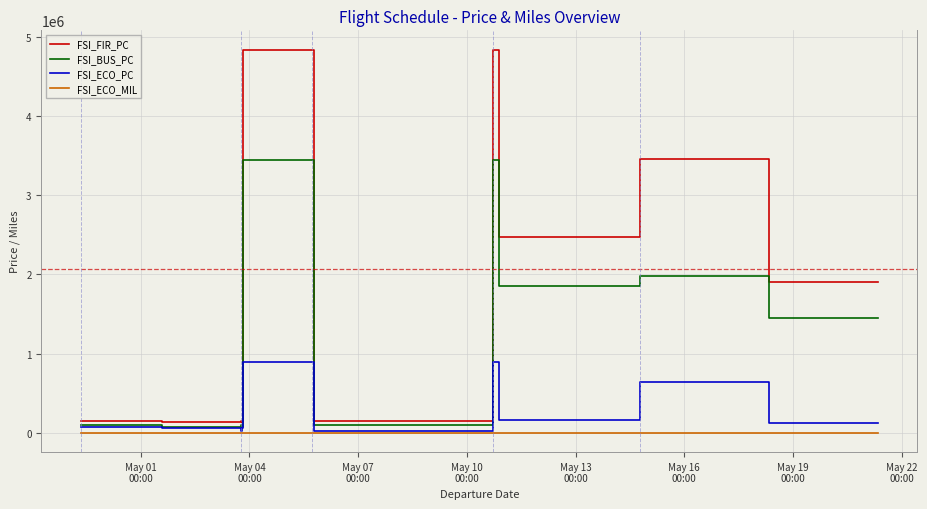

True or false: FSI_BUS_PC and FSI_FIR_PC intersect in this chart.

False